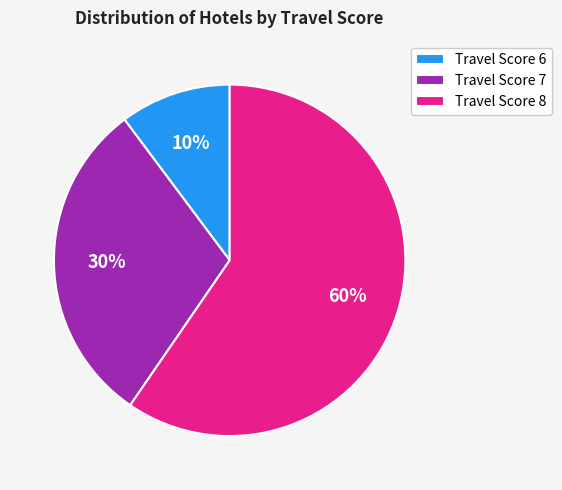

Is the sum of Travel Score 6 and Travel Score 7 greater than half?

No